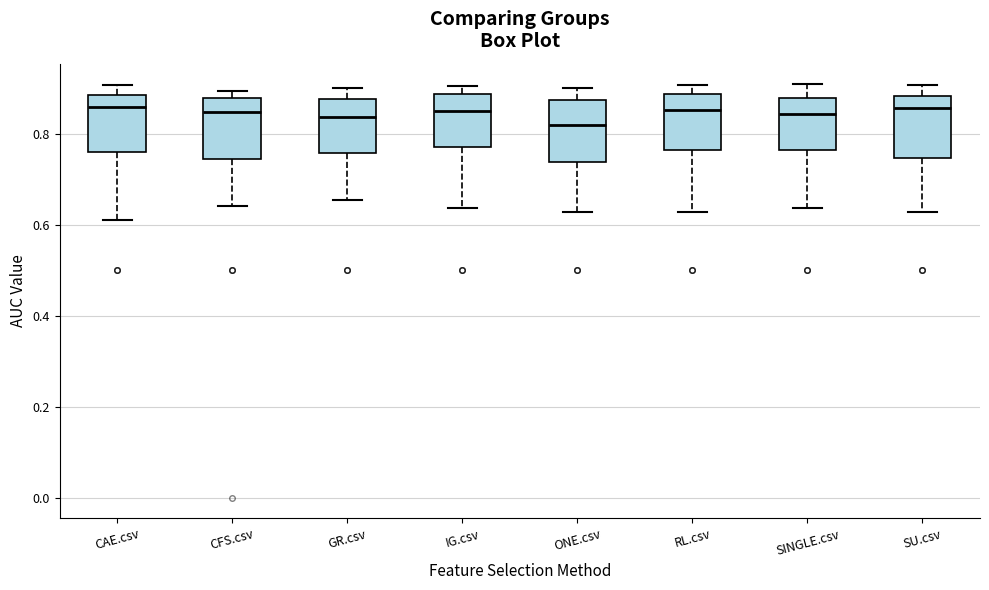

Reading left to right, transcribe this box plot: for each box, give where its median line is, the range the box spans, and where its two whiskers end, as read against the y-axis. The values are not printed on the chart, so give them approximately, as read against the axis.

CAE.csv: median 0.86, box 0.76 to 0.88, whiskers 0.60 to 0.90
CFS.csv: median 0.84, box 0.74 to 0.88, whiskers 0.64 to 0.90
GR.csv: median 0.84, box 0.76 to 0.88, whiskers 0.66 to 0.90
IG.csv: median 0.86, box 0.78 to 0.88, whiskers 0.64 to 0.90
ONE.csv: median 0.82, box 0.74 to 0.88, whiskers 0.62 to 0.90
RL.csv: median 0.86, box 0.76 to 0.88, whiskers 0.62 to 0.90
SINGLE.csv: median 0.84, box 0.76 to 0.88, whiskers 0.64 to 0.90
SU.csv: median 0.86, box 0.74 to 0.88, whiskers 0.62 to 0.90